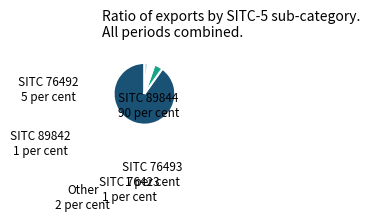

How many segments does this pie chart have?

6